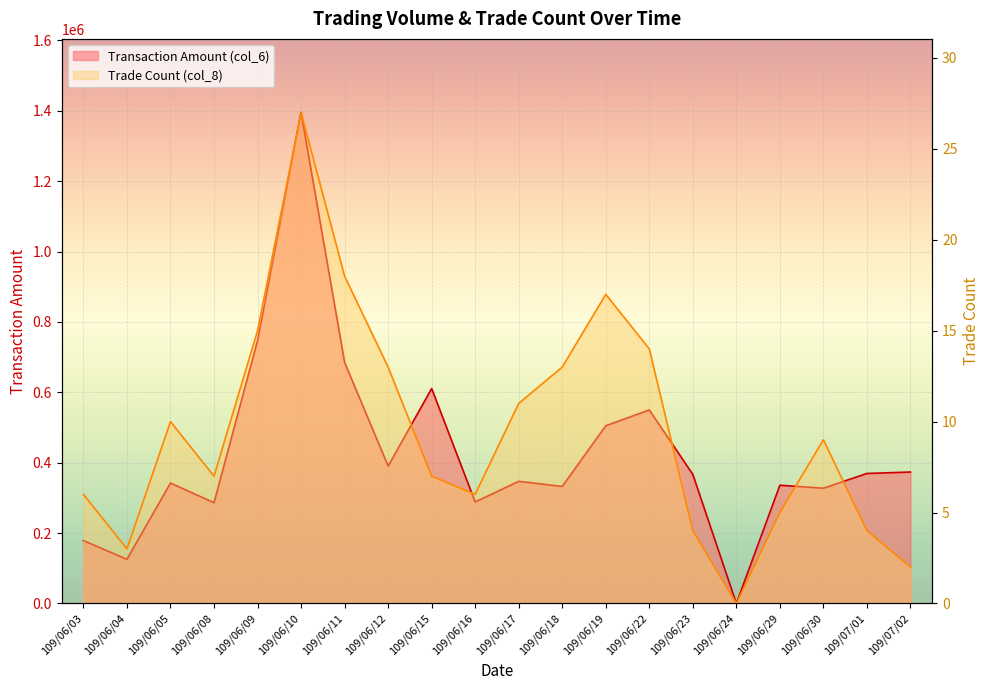

What is the value of the Trade Count (col_8) point at the 18th from the left?

9